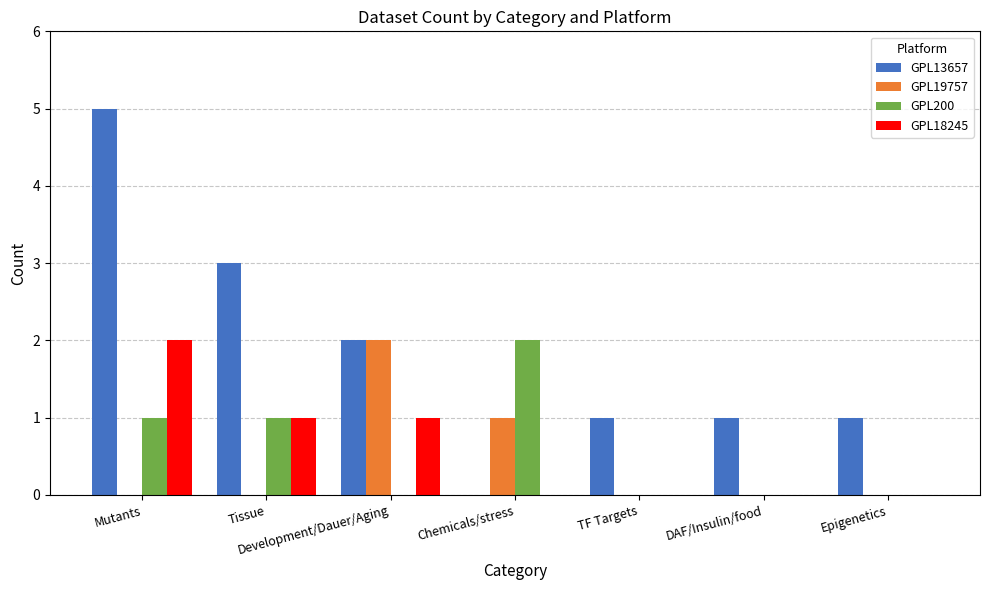

How many groups of bars are there?

7